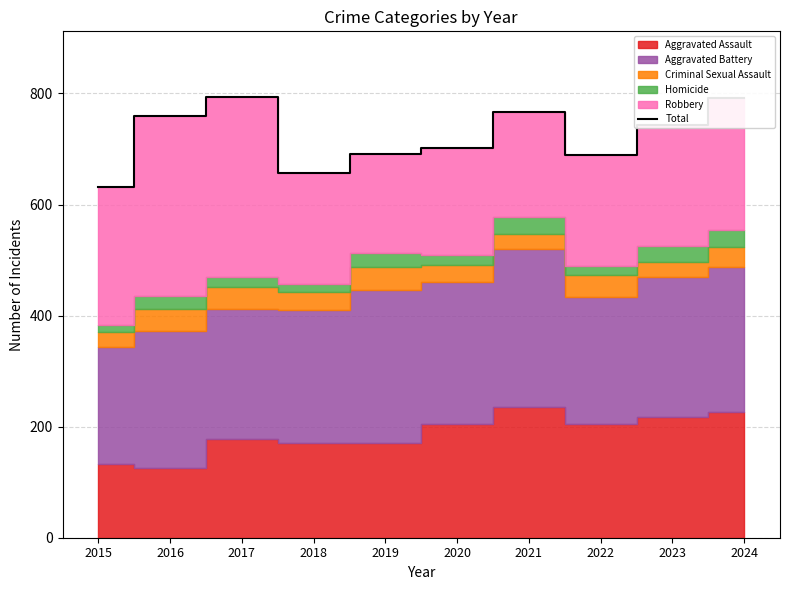

What is the difference between the maximum and minimum values?

161